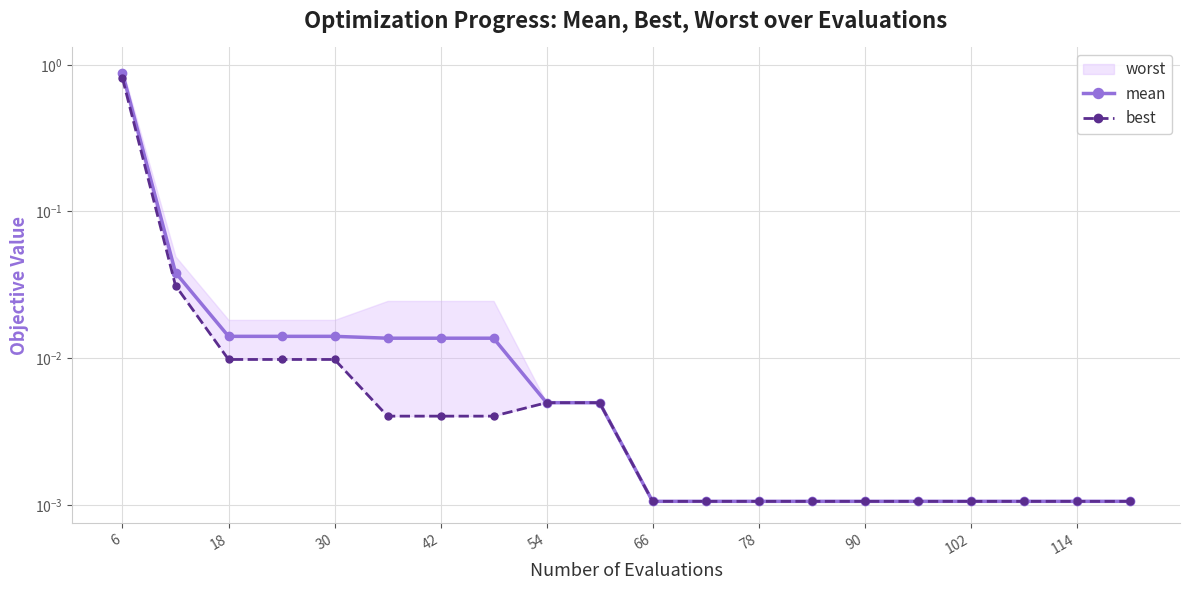

Does the chart display data point markers on the line(s)?

Yes